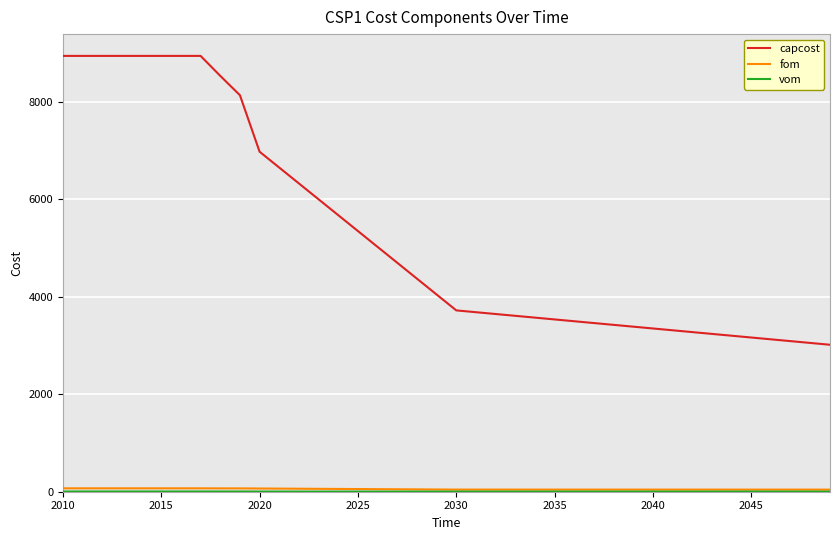

Which series has the widest spread of values?

capcost